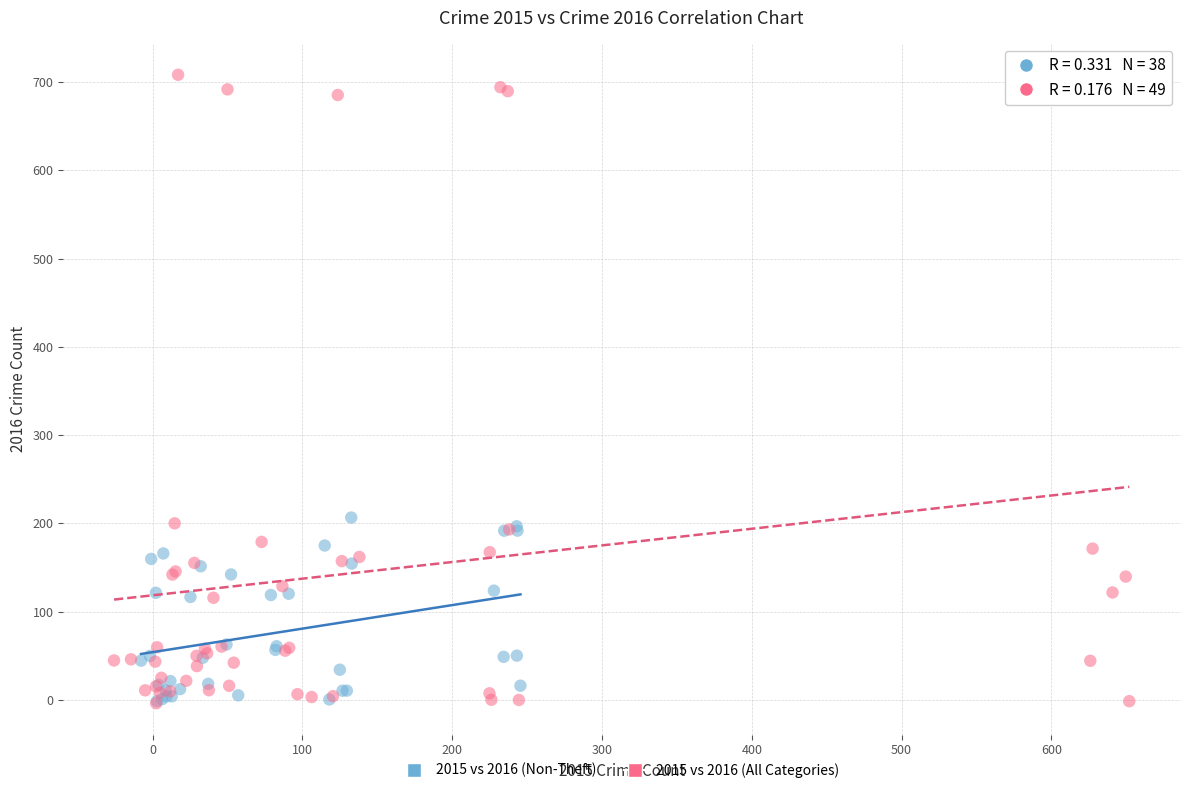

Which series reaches the maximum Y coordinate?

2015 vs 2016 (All Categories)